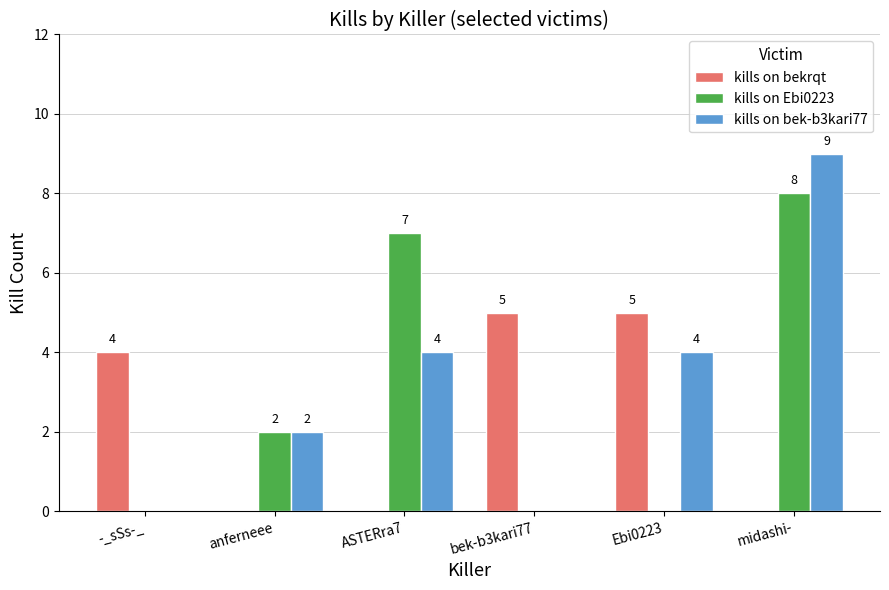

How many positive values does the kills on bek-b3kari77 series have?

4